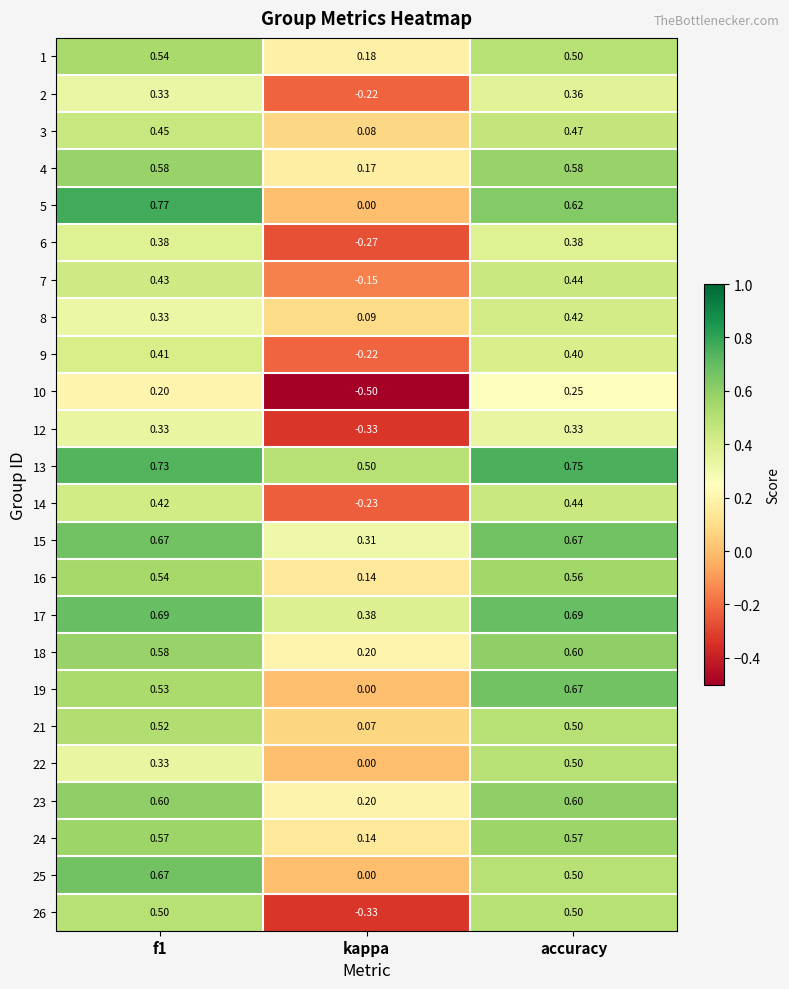

Where is 1 nearest to the value 0?

kappa